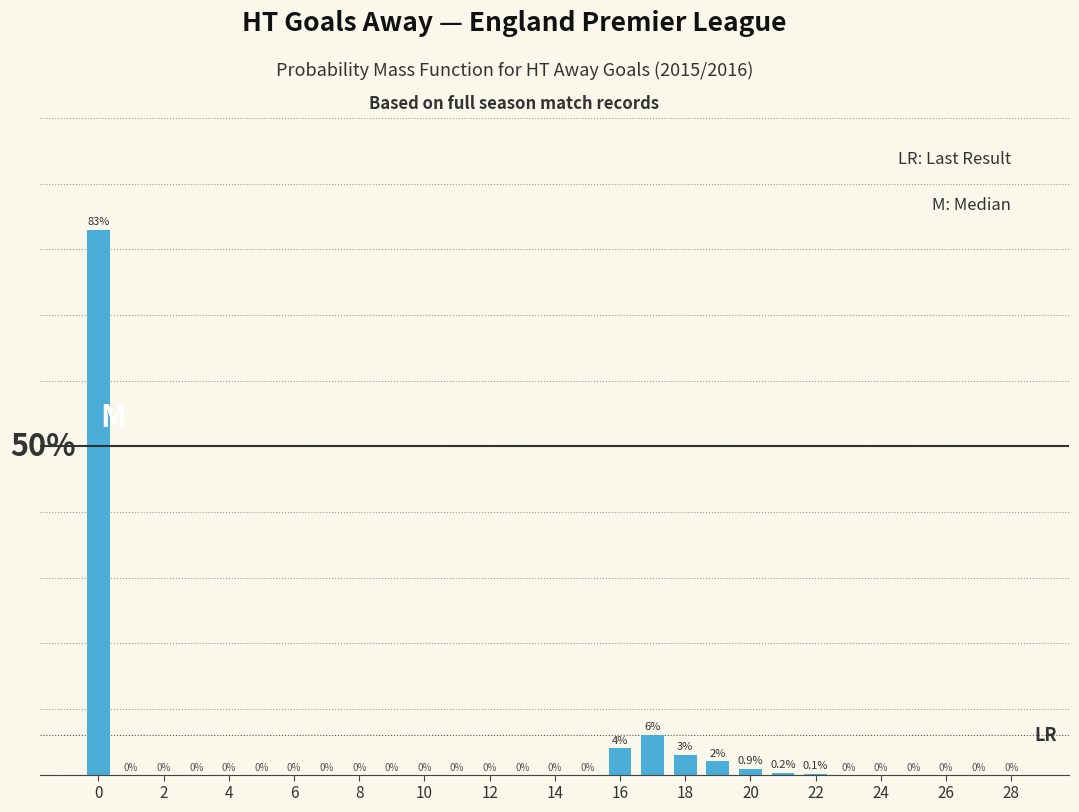

Where is the data nearest to the value 41?

17